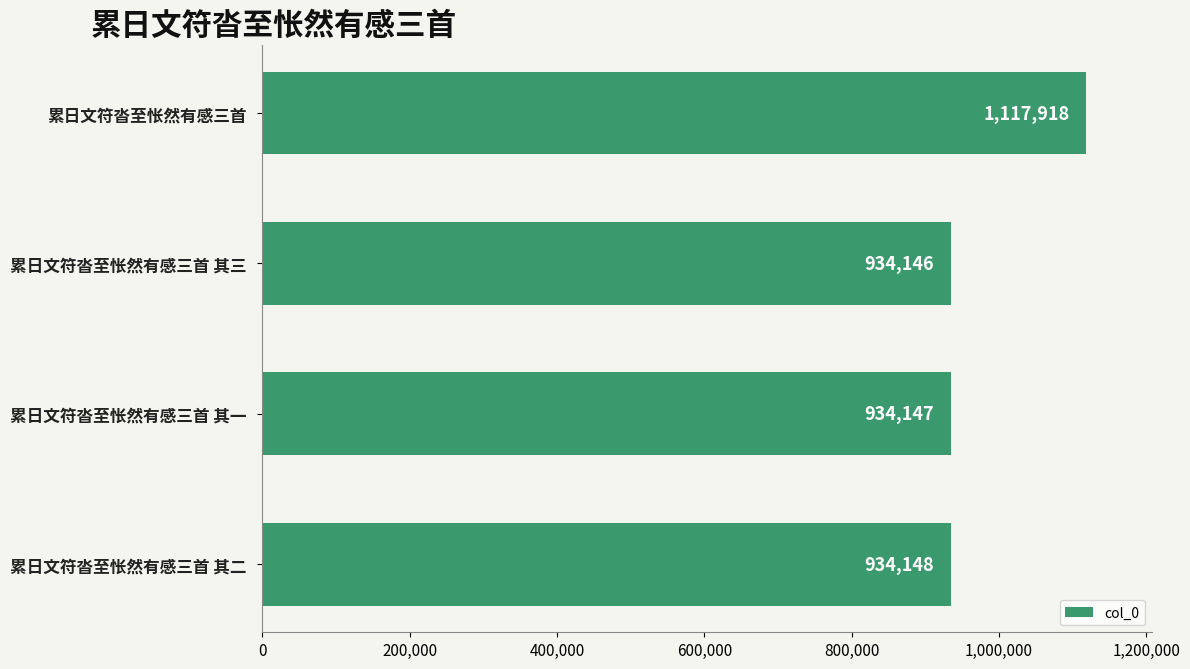

How many bars are there in total?

4